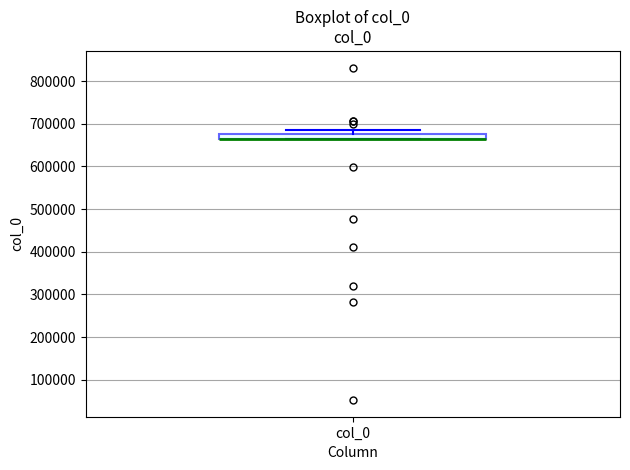

Where is the upper edge of the box for col_0 on the y-axis? The values are not printed on the chart, so give them approximately, as read against the axis.

680000